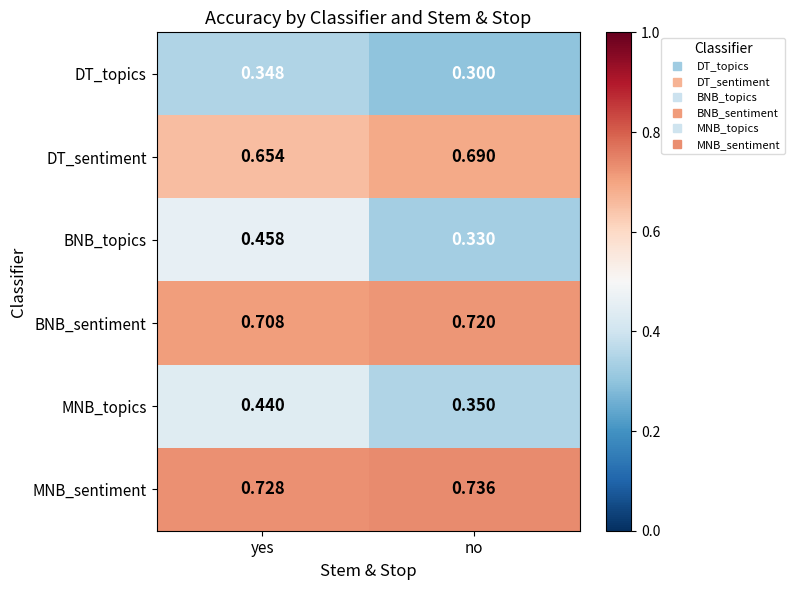

Rank the series by their maximum value, from highest to lowest.

MNB_sentiment, BNB_sentiment, DT_sentiment, BNB_topics, MNB_topics, DT_topics